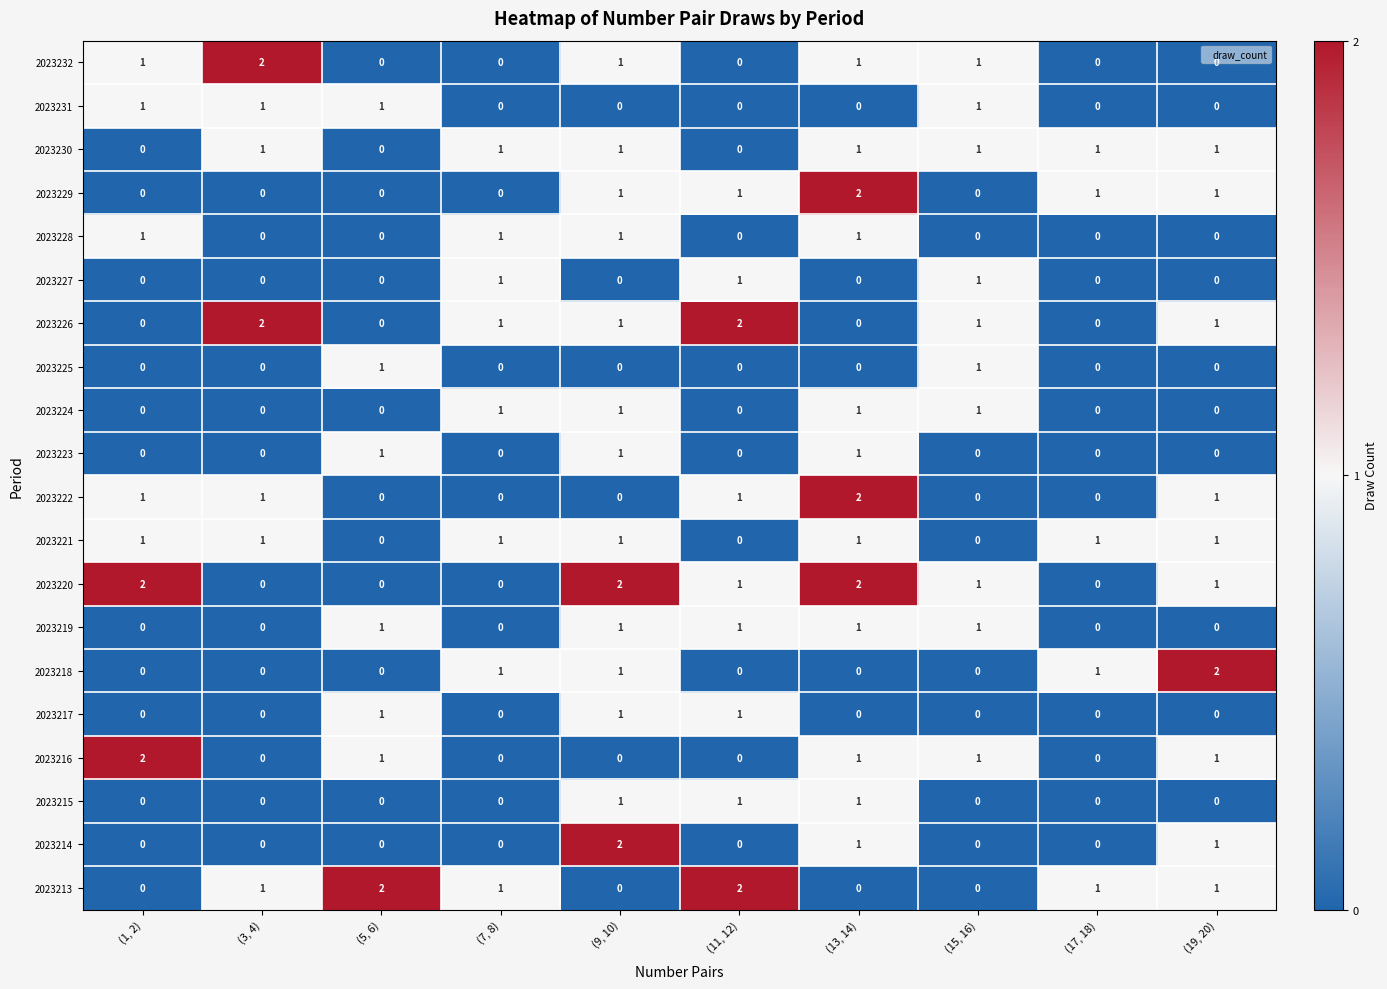

The 2023217 series shows 0 at (1, 2). True or false?

True